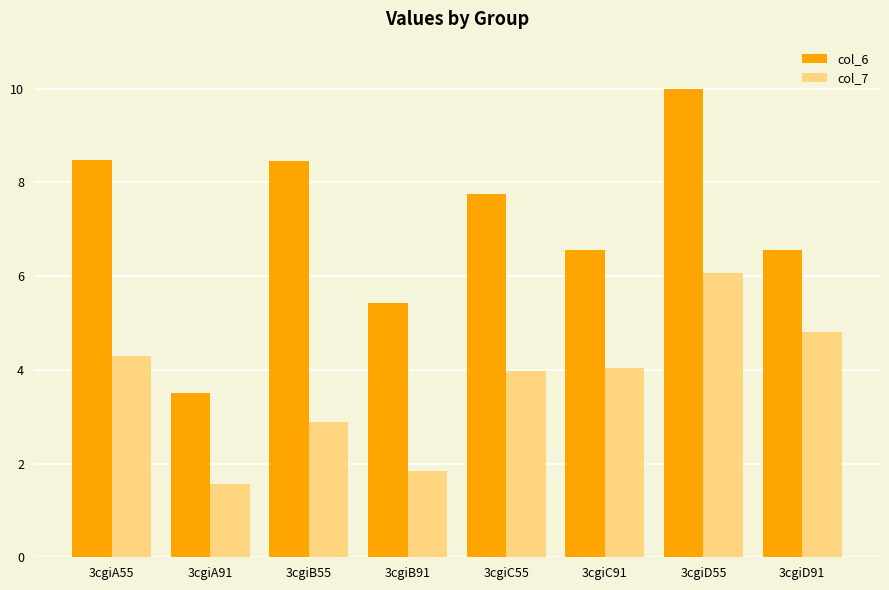

What are all the series names shown in the legend?

col_6, col_7